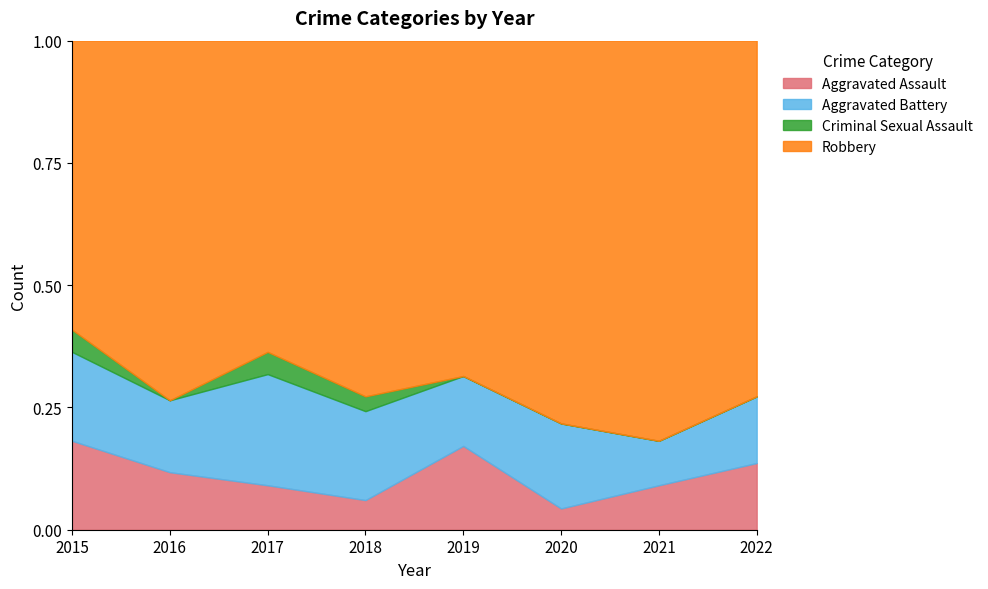

What is the total value across all series at 2015?

1.0